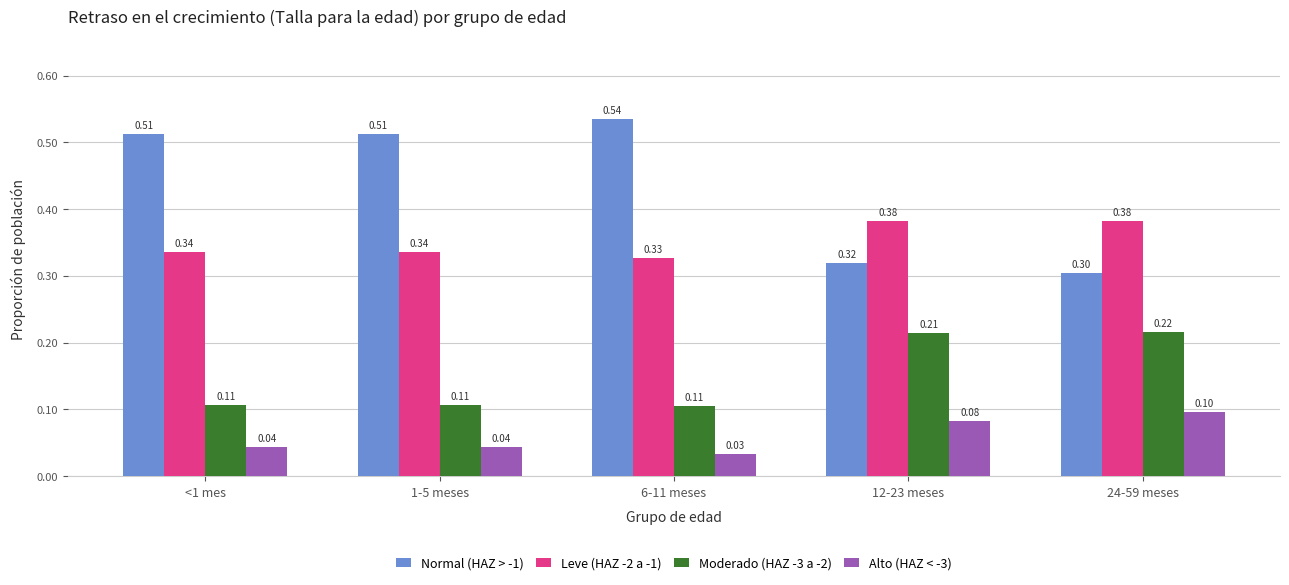

What position from the left is <1 mes?

1